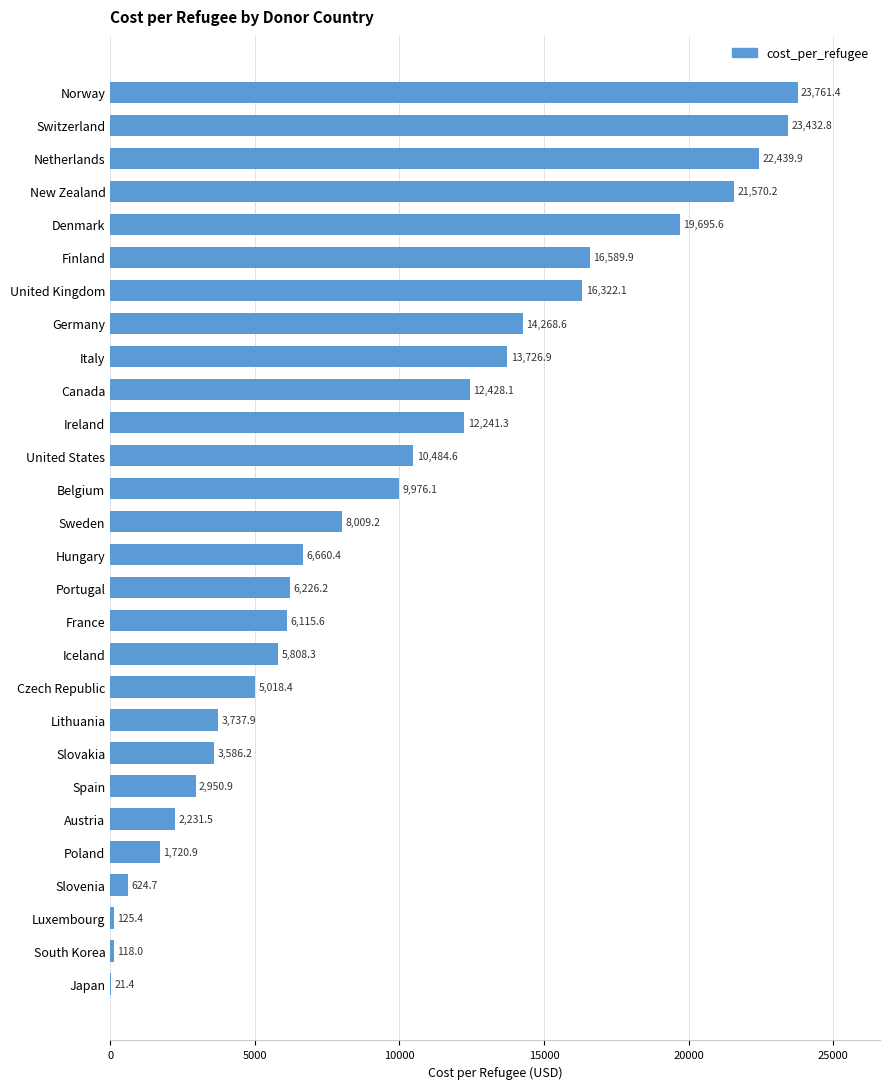

What is the sum of the values at New Zealand and Slovenia?

22194.9